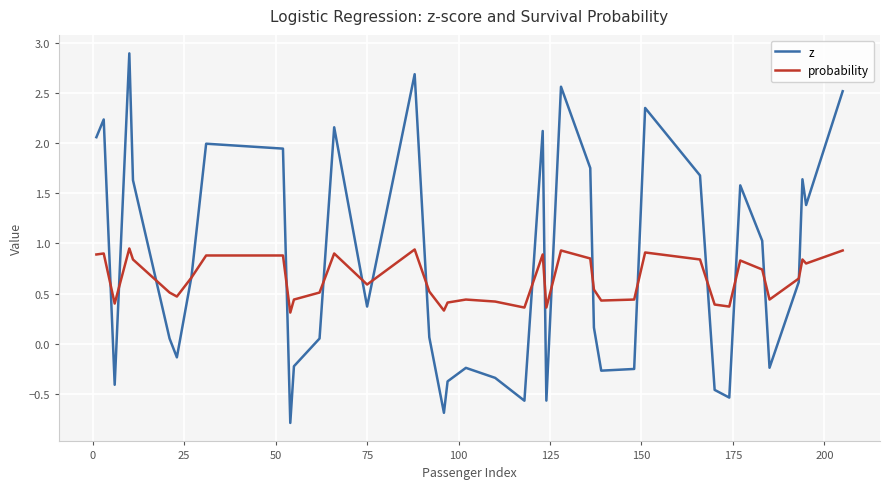

How many categories are shown in the chart?

40